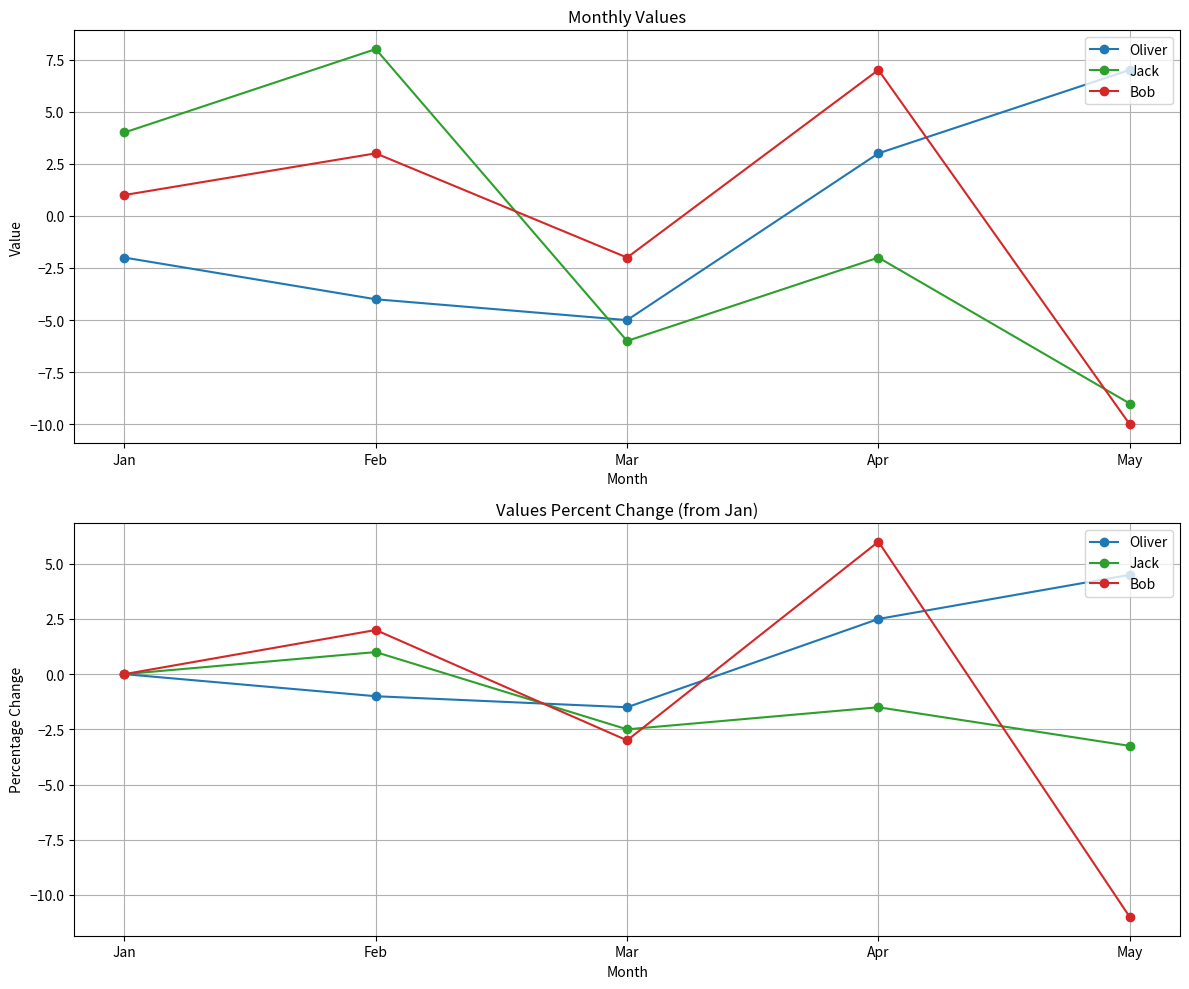

What value does the Jack series have at May?

-3.2